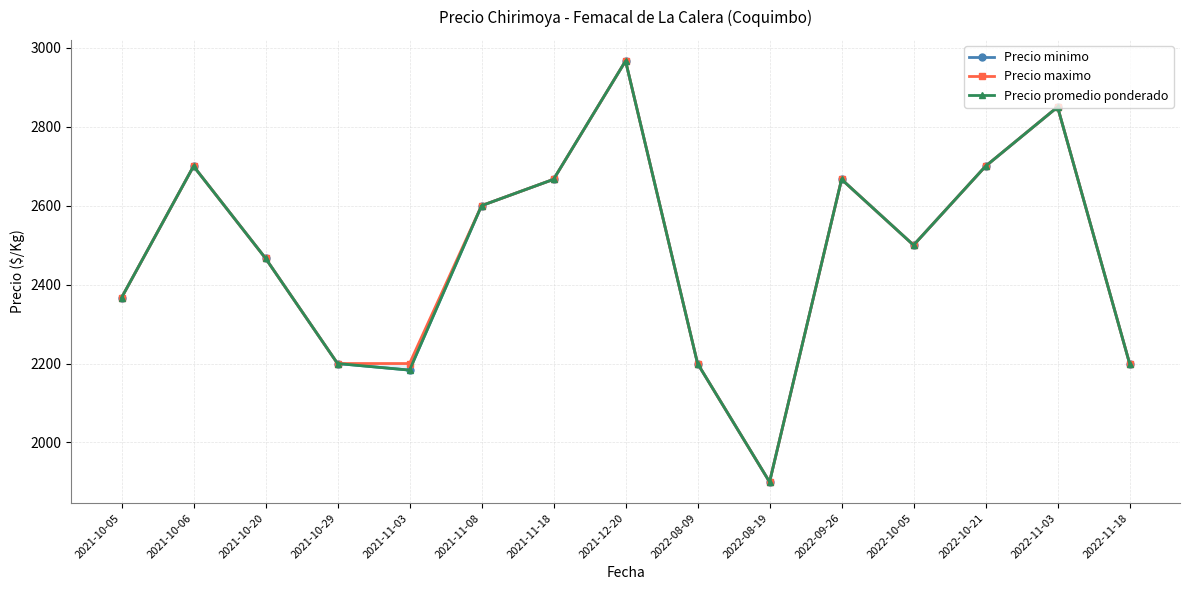

Rank the series at 2021-10-06 from lowest to highest value.

Precio minimo, Precio maximo, Precio promedio ponderado